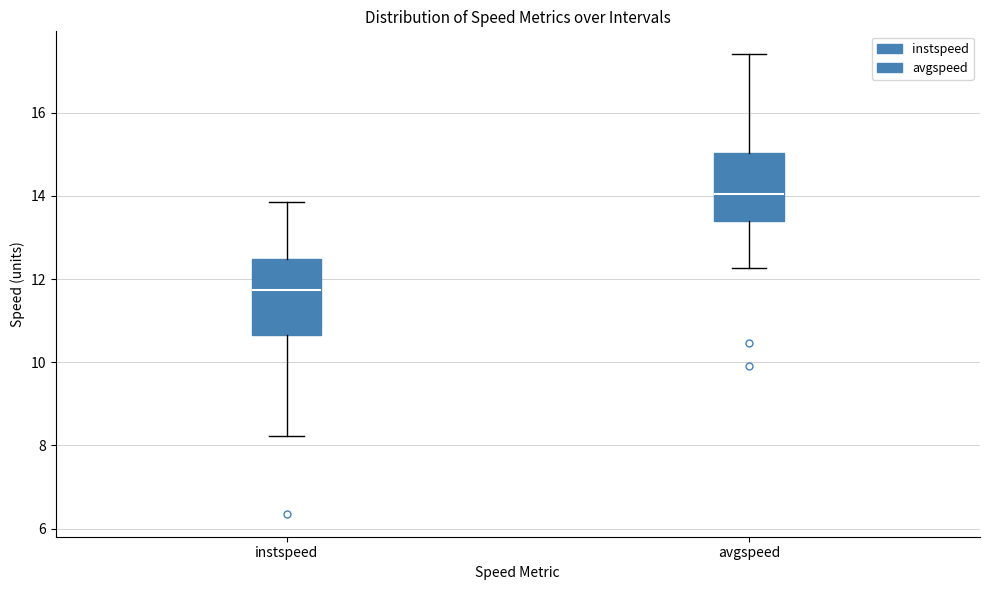

Where is the lower edge of the box for instspeed on the y-axis? The values are not printed on the chart, so give them approximately, as read against the axis.

10.6